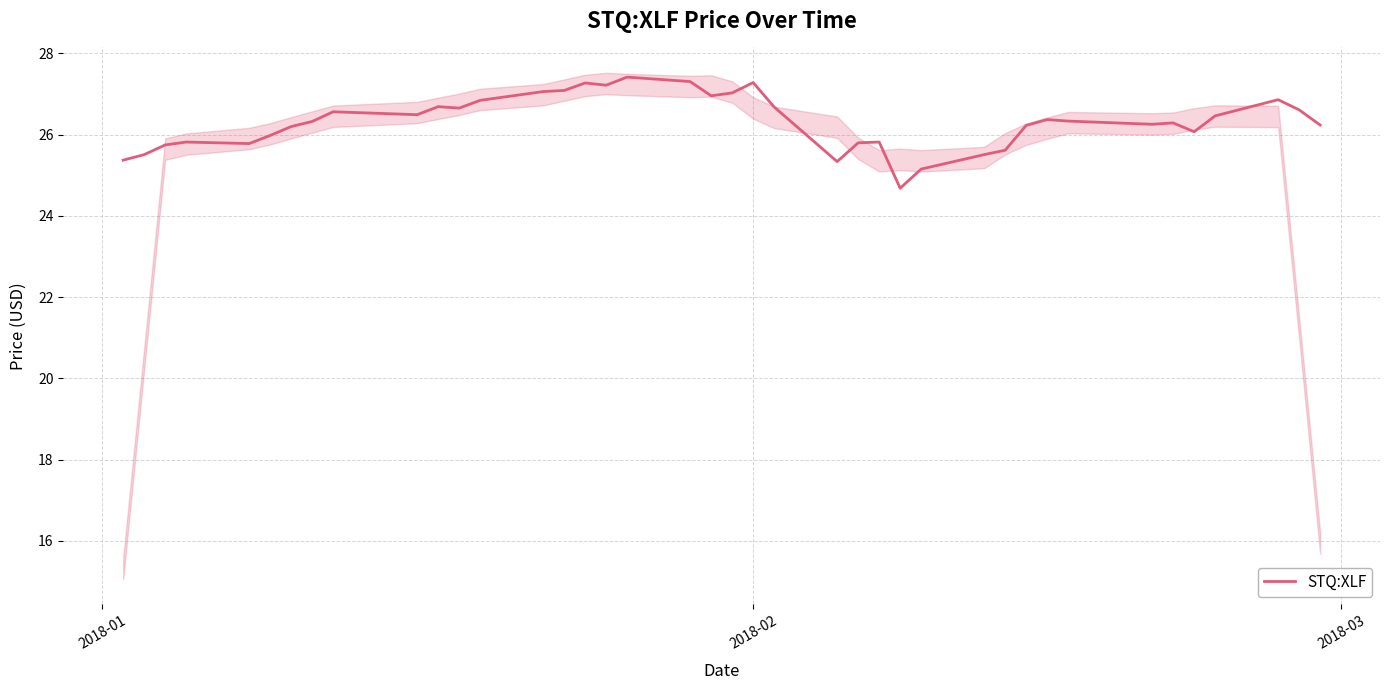

What is the lowest value of the STQ:XLF series?

24.7